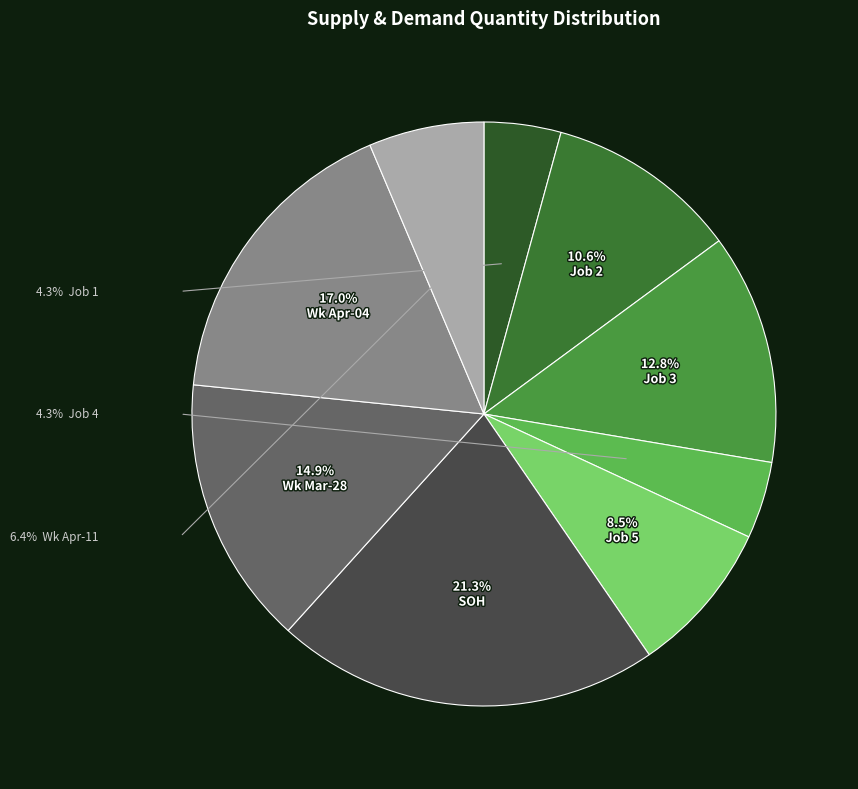

Is there a majority slice in this chart?

No